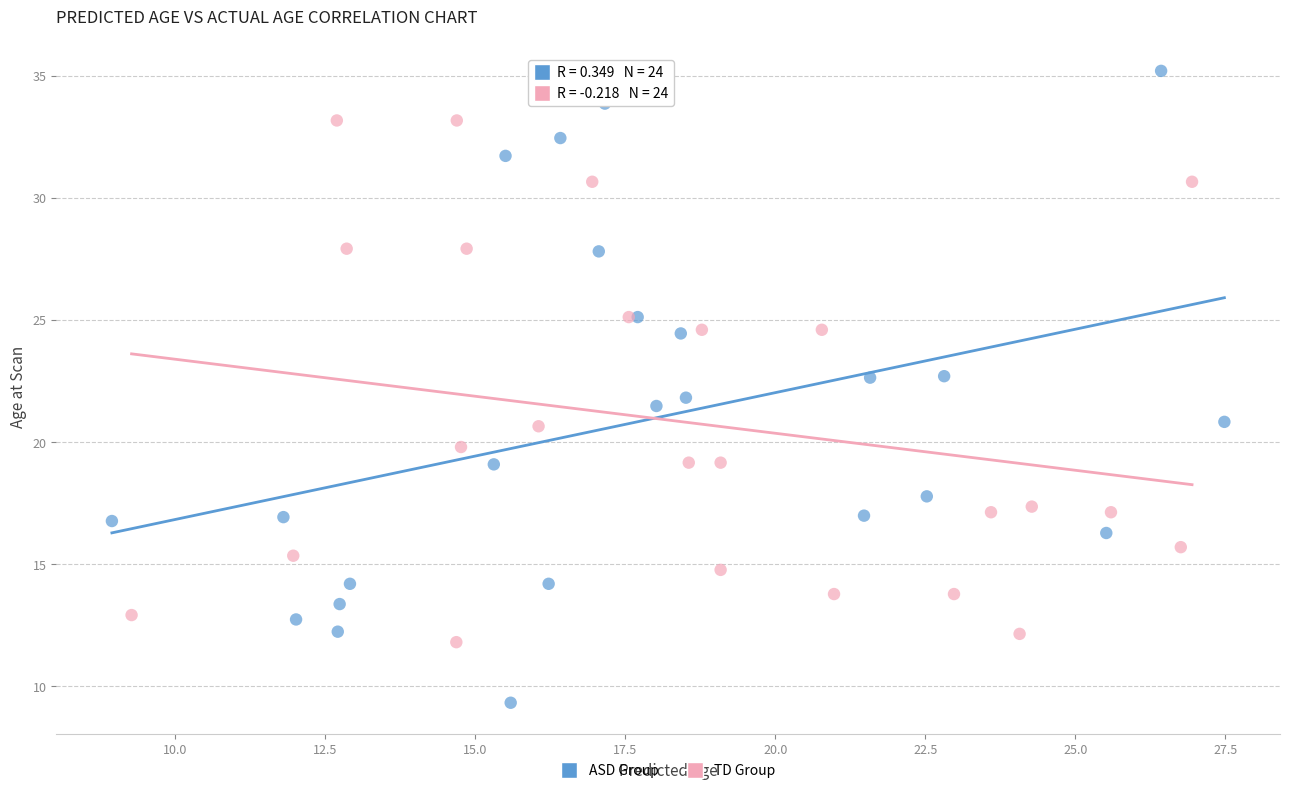

What are all the series names shown in the legend?

ASD Group, TD Group